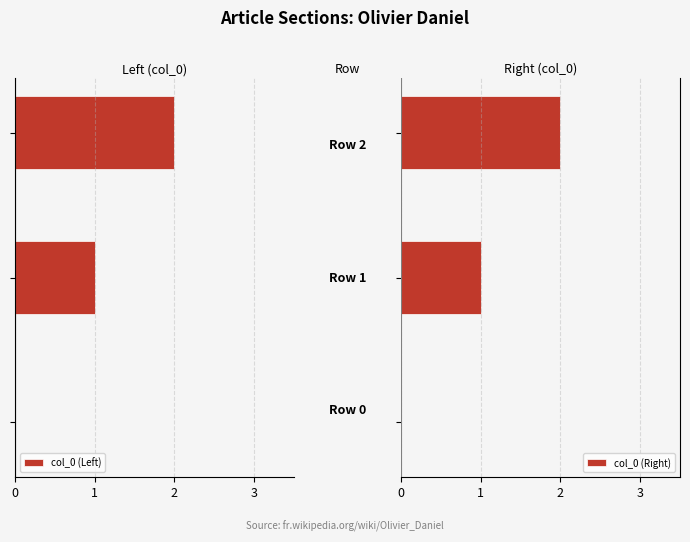

The col_0 (Right) series shows 1 at 3. True or false?

False